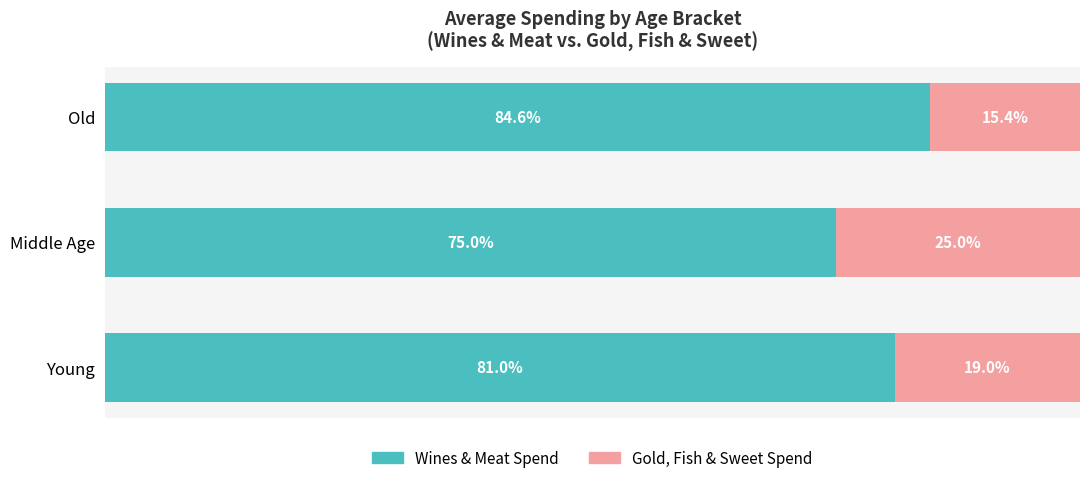

At which label does Wines & Meat Spend reach its peak?

Old